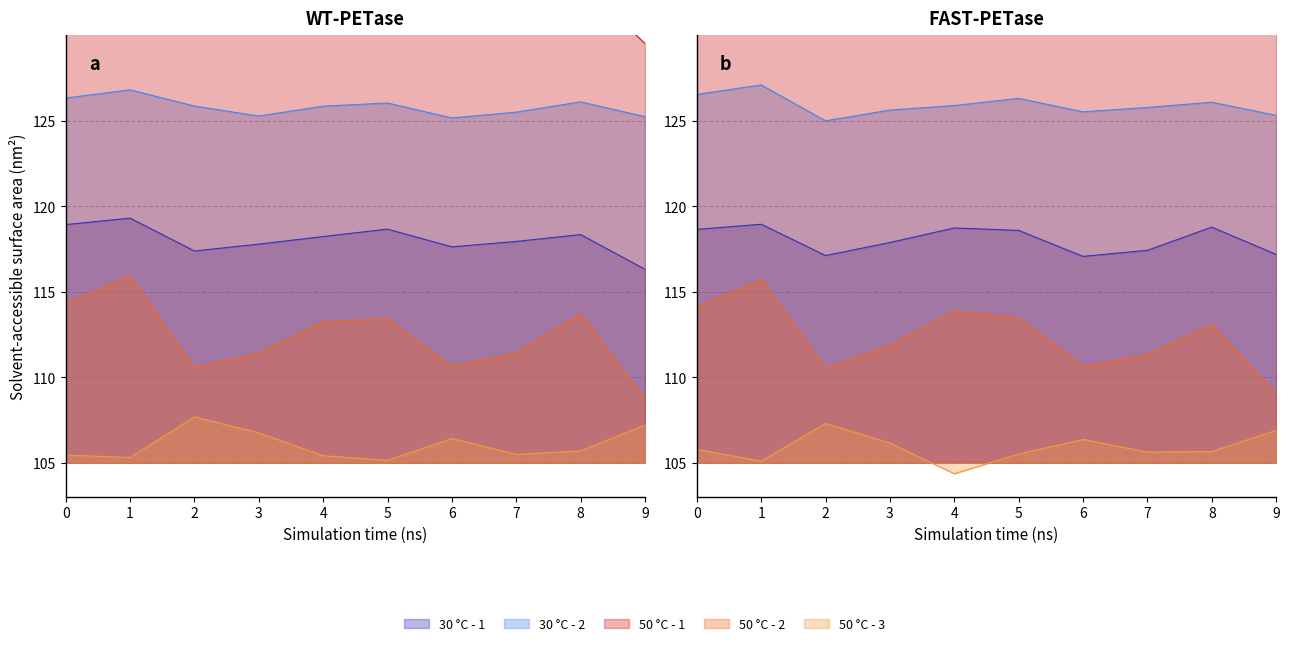

What is the difference between the highest and lowest values at 3?

20.7